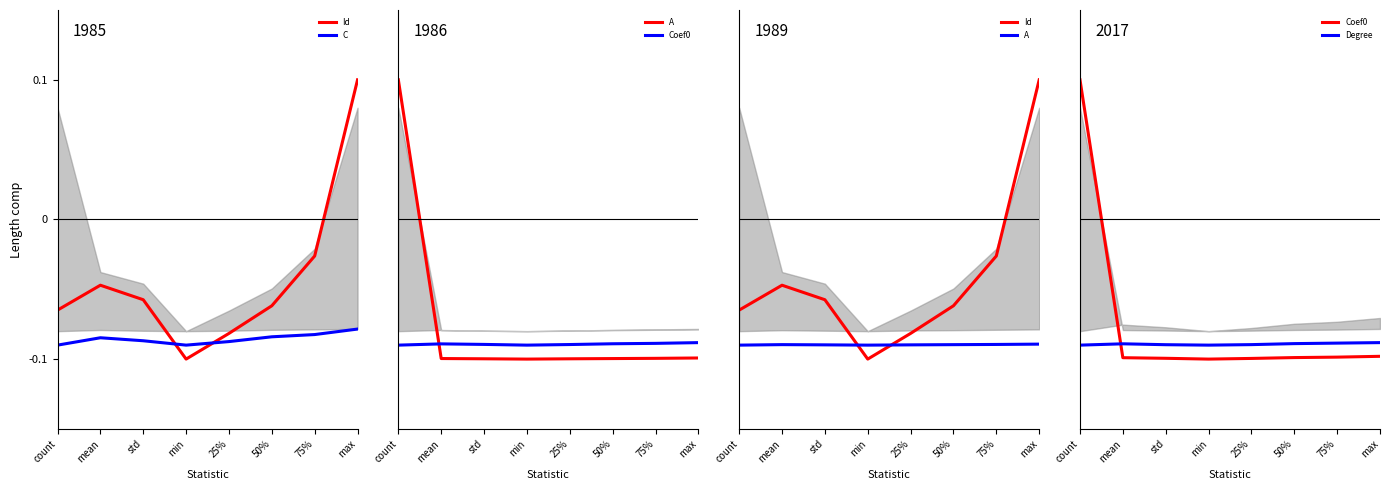

How many categories are shown in the chart?

8